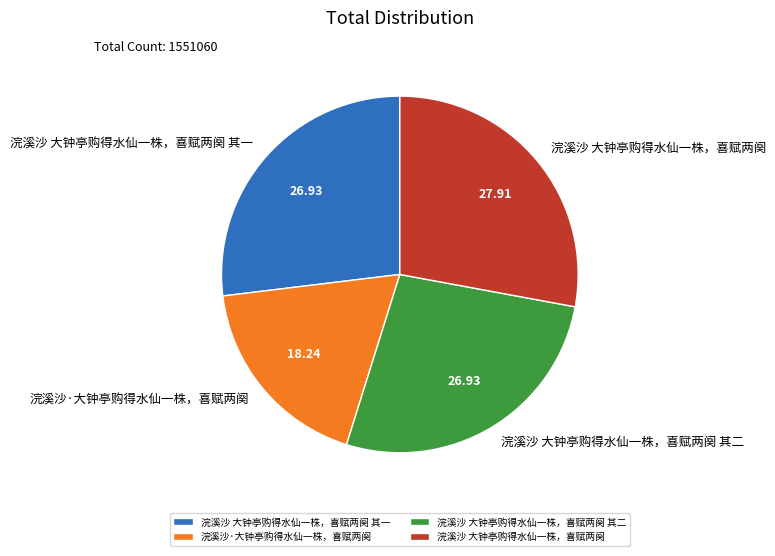

What is the ratio of the value at 浣溪沙 大钟亭购得水仙一株，喜赋两阕 其一 to the value at 浣溪沙·大钟亭购得水仙一株，喜赋两阕?

1.5